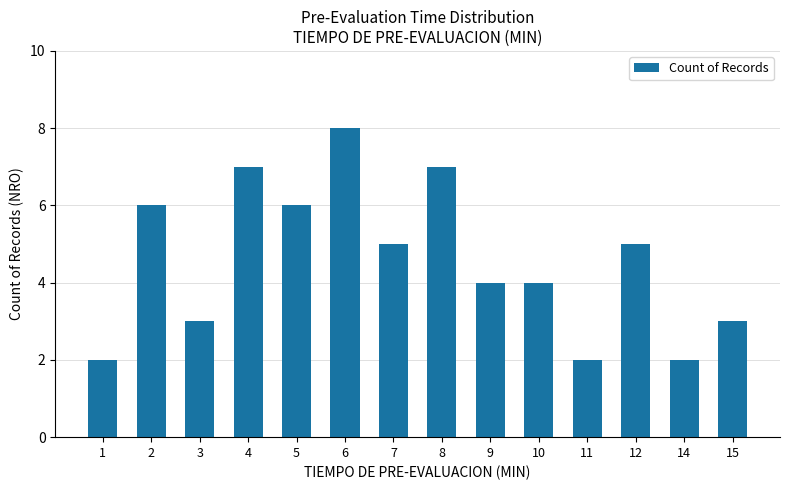

Approximately how many times larger is the value at 7 compared to 3?

1.7